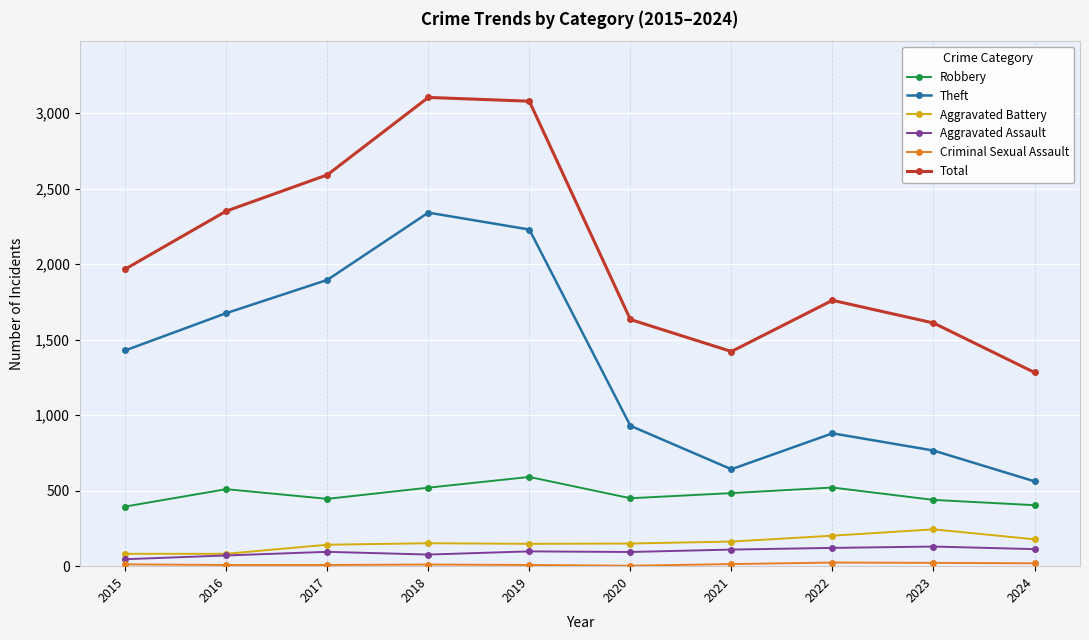

Which series has the largest range (max minus min)?

Total